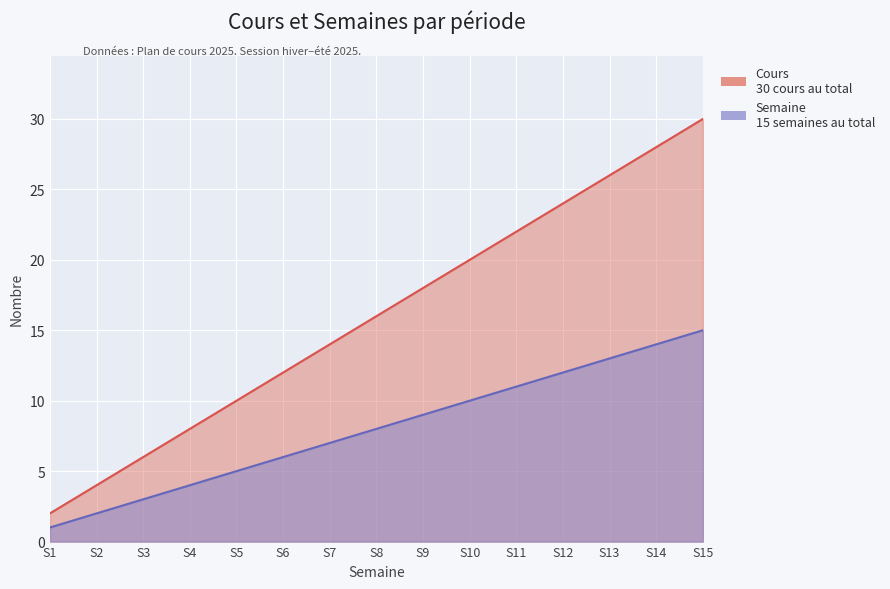

Which series has the largest range (max minus min)?

Cours